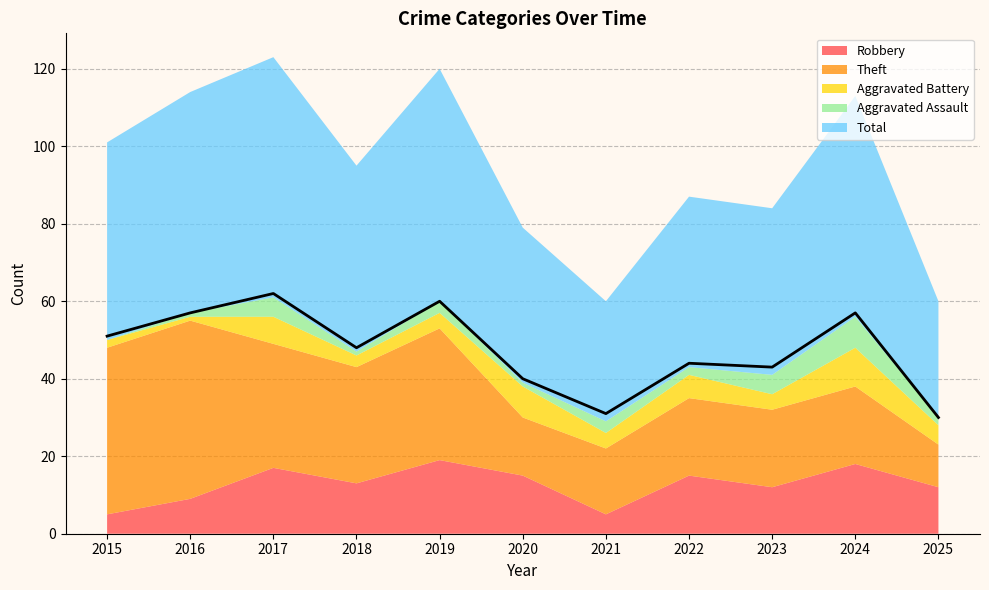

The value of Theft at 2019 is 53. True or false?

False